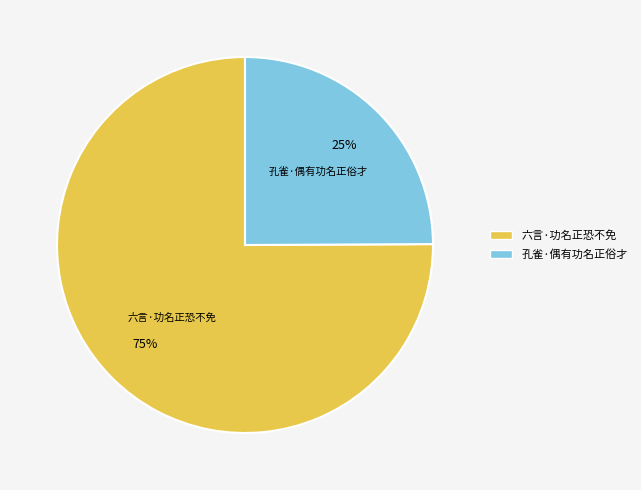

What is the majority slice?

六言·功名正恐不免